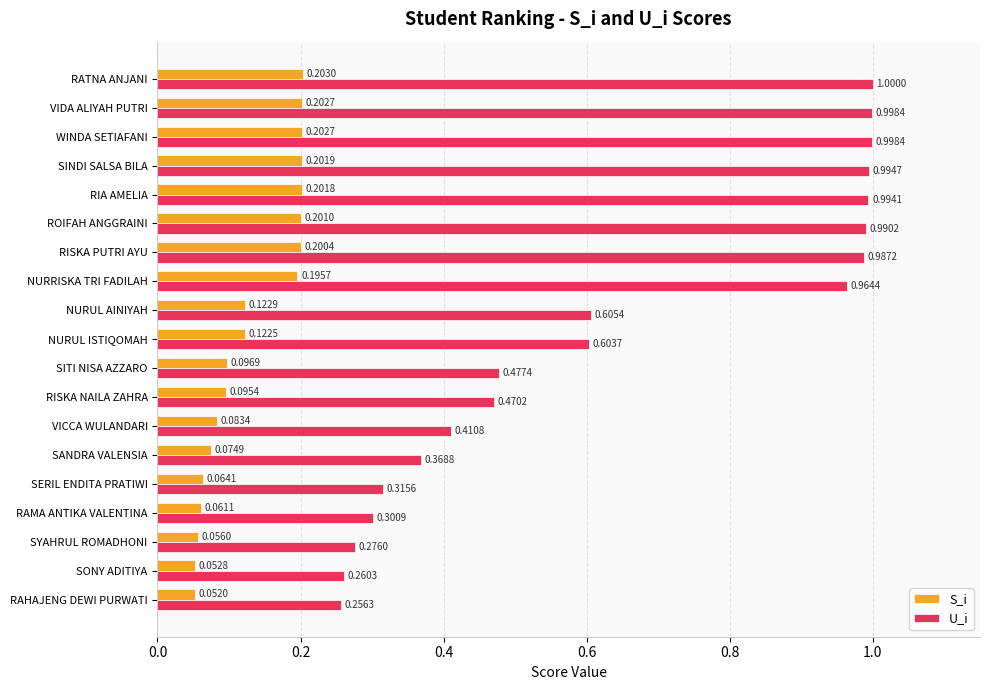

List the series in order of their overall mean, lowest first.

S_i, U_i